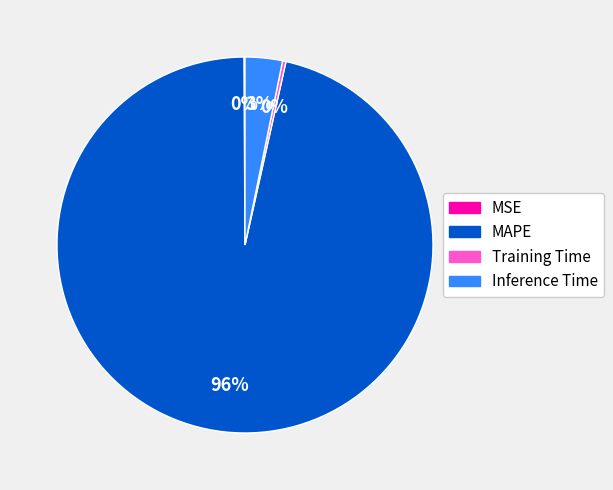

Between MAPE and Inference Time, which is larger?

MAPE